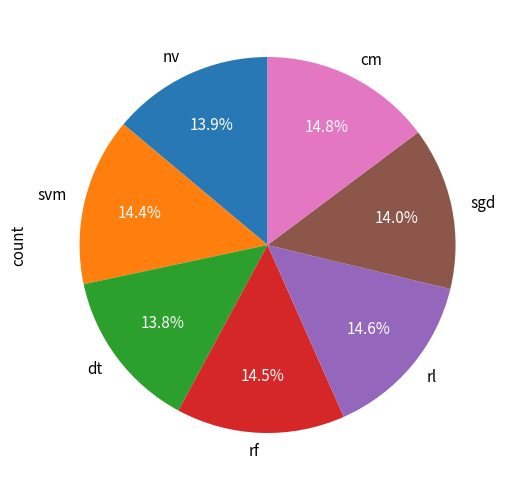

What portion of the pie excludes nv?

86.1%